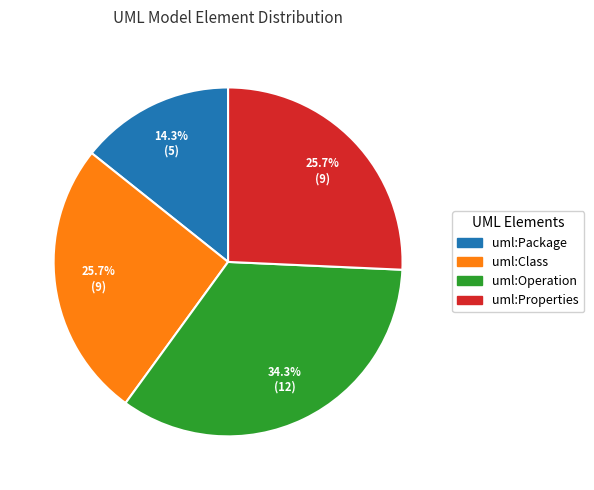

Is uml:Class the majority of the pie?

No